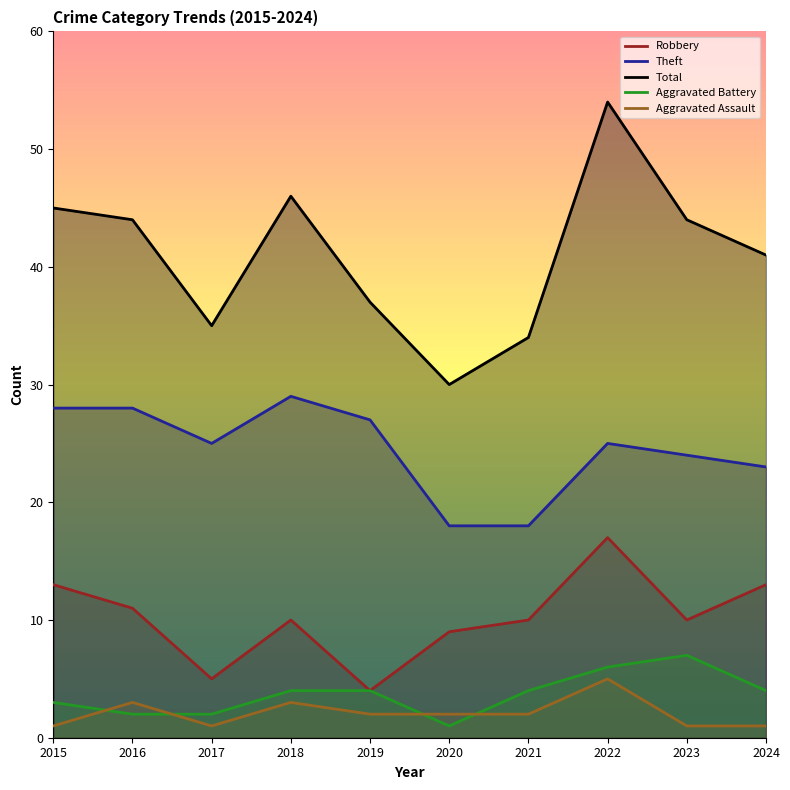

Which series changed the most between 2016 and 2018?

Total